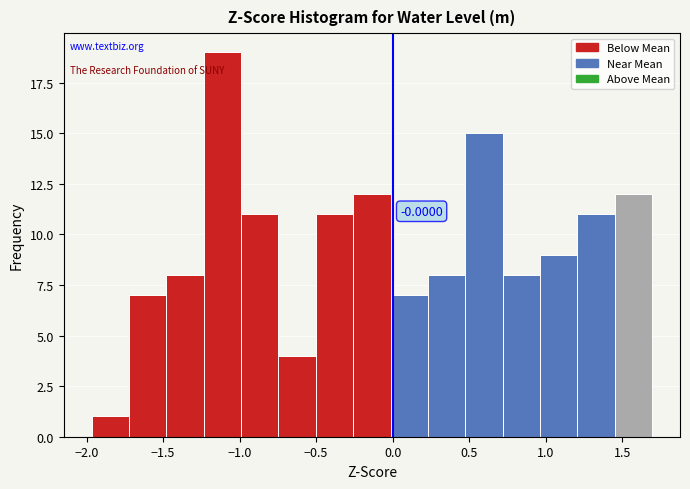

Which range on the x-axis has the tallest bar?

-1.25 to -1.00